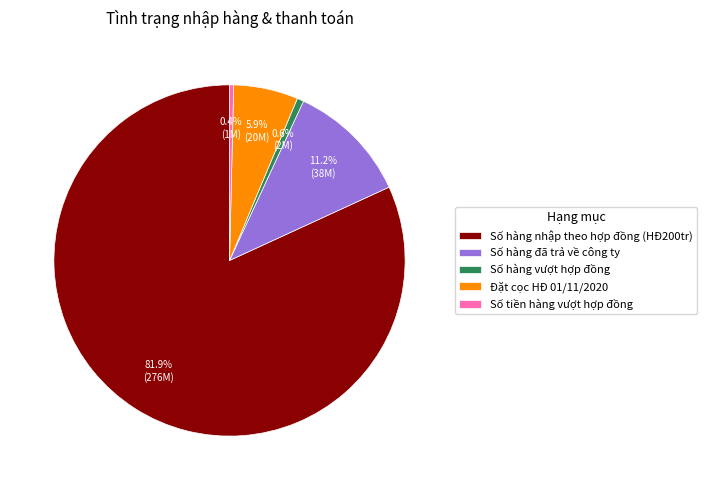

What is the largest slice in the pie chart?

Số hàng nhập theo hợp đồng (HĐ200tr)